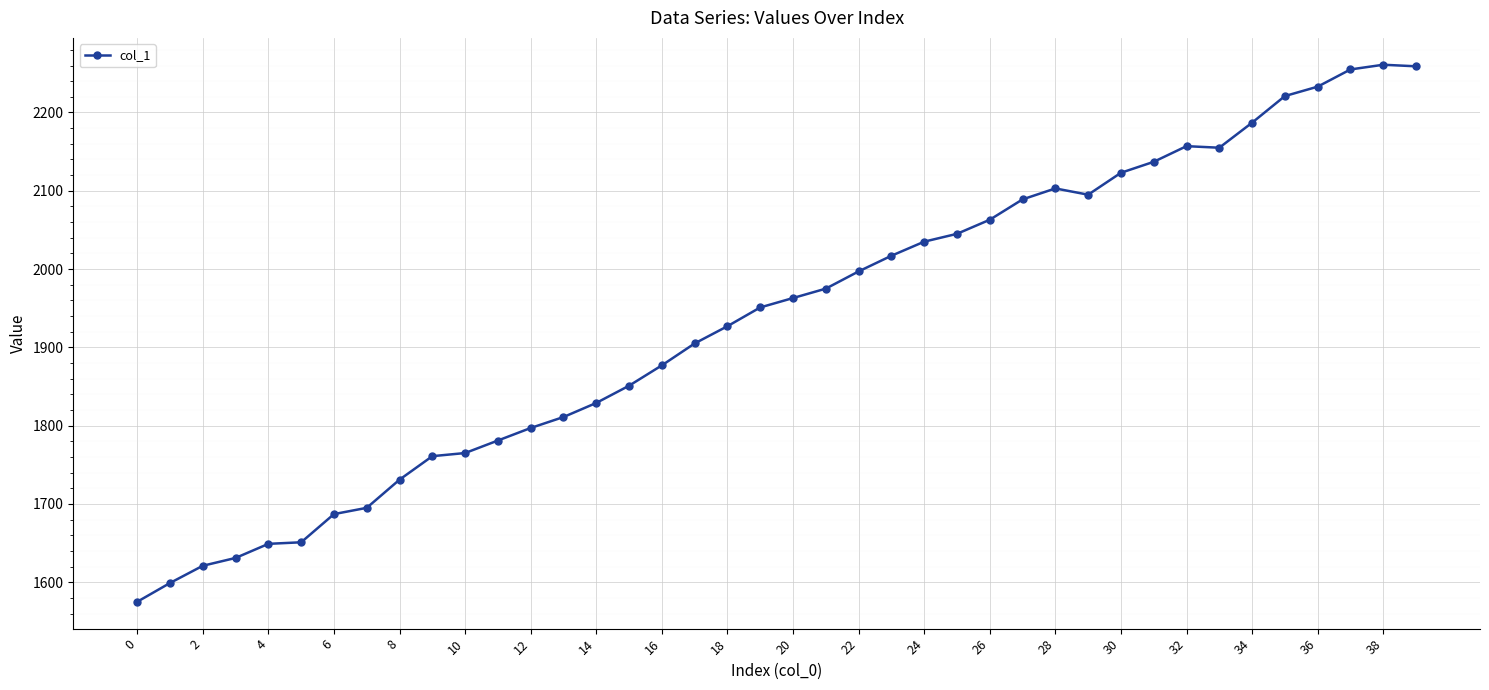

What is the difference between the maximum and minimum values?

686